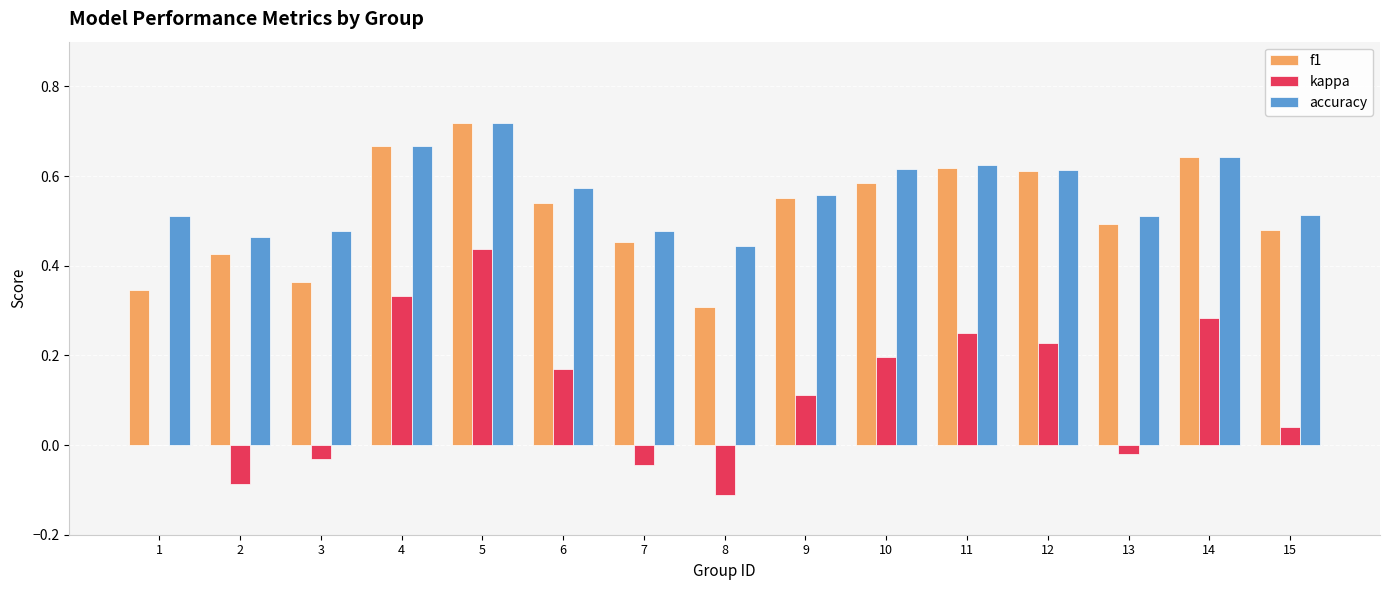

What is the sum of all f1 values?

7.8